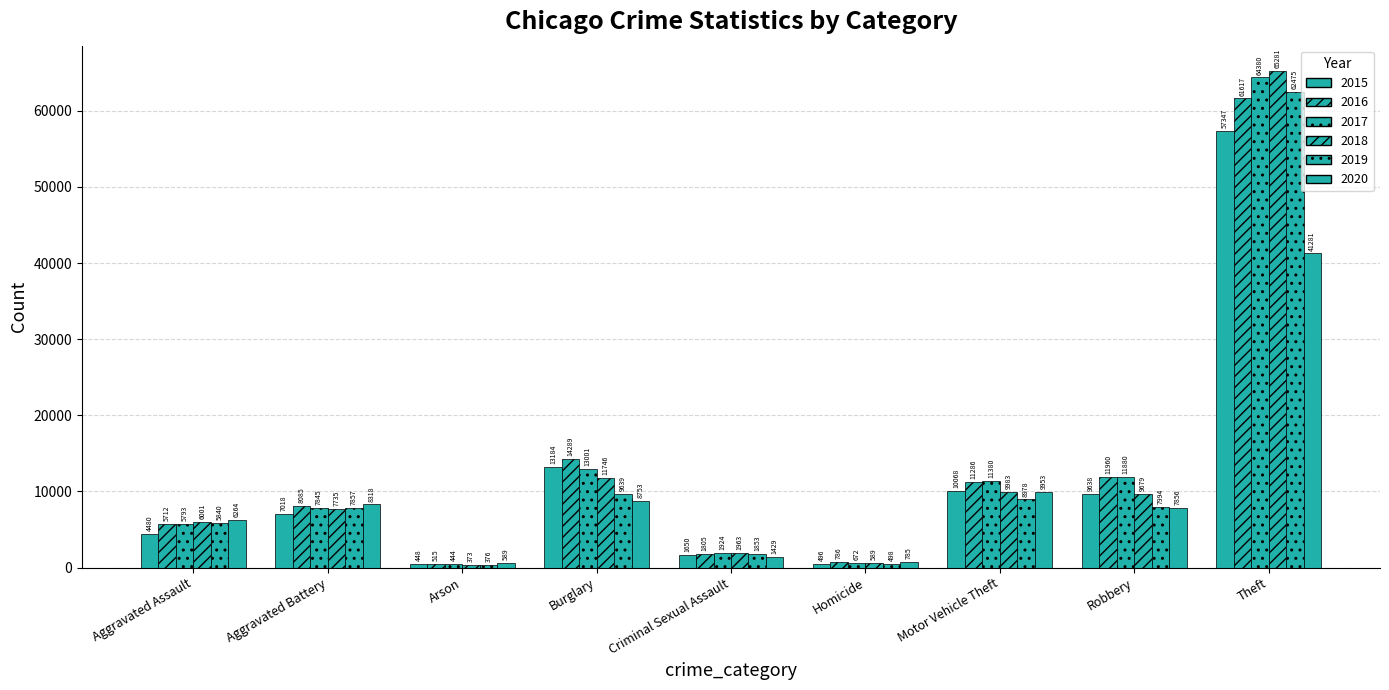

How many groups of bars are there?

9